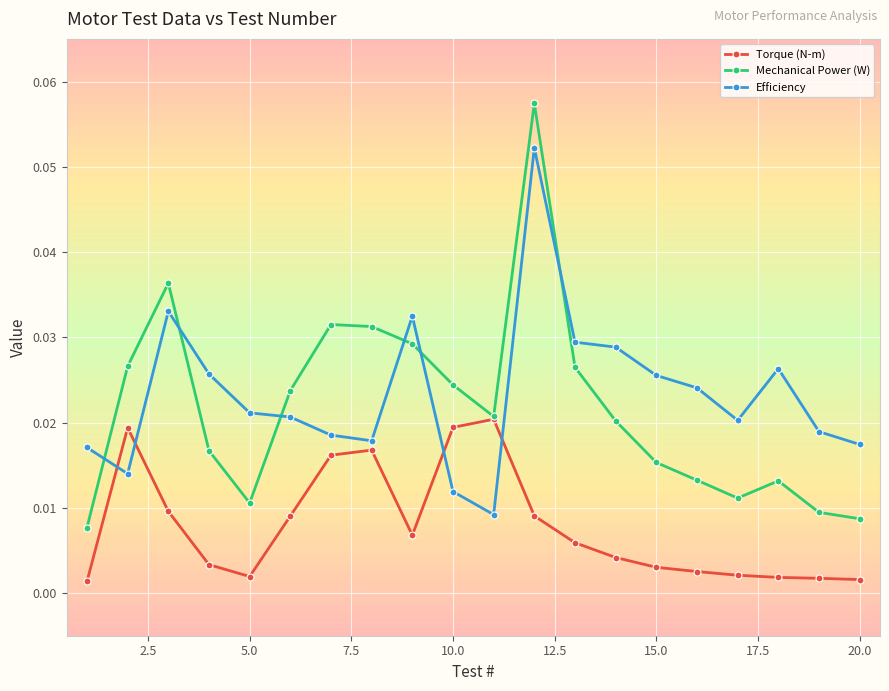

In Torque (N-m), how many points are higher than both neighbors (excluding endpoints)?

3